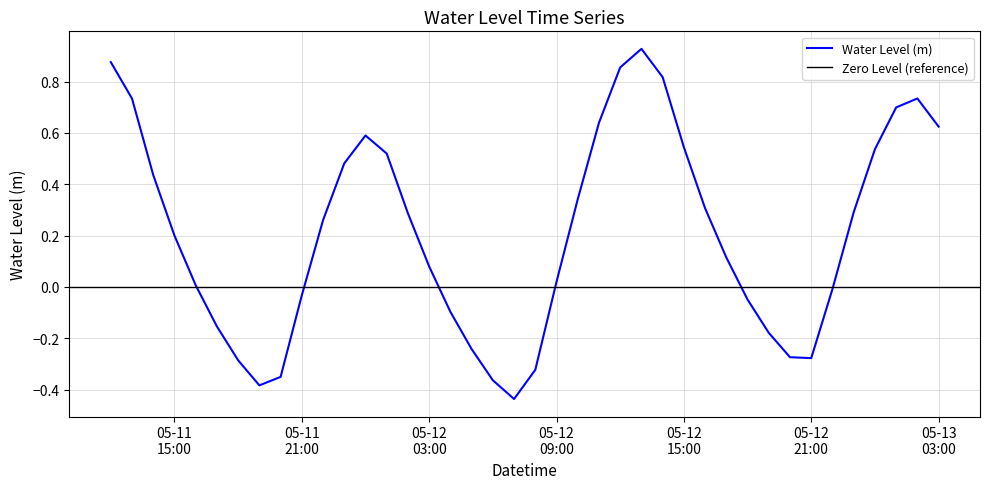

Which has a higher value, 2023-05-12 06:00:00 or 2023-05-11 17:00:00?

2023-05-11 17:00:00